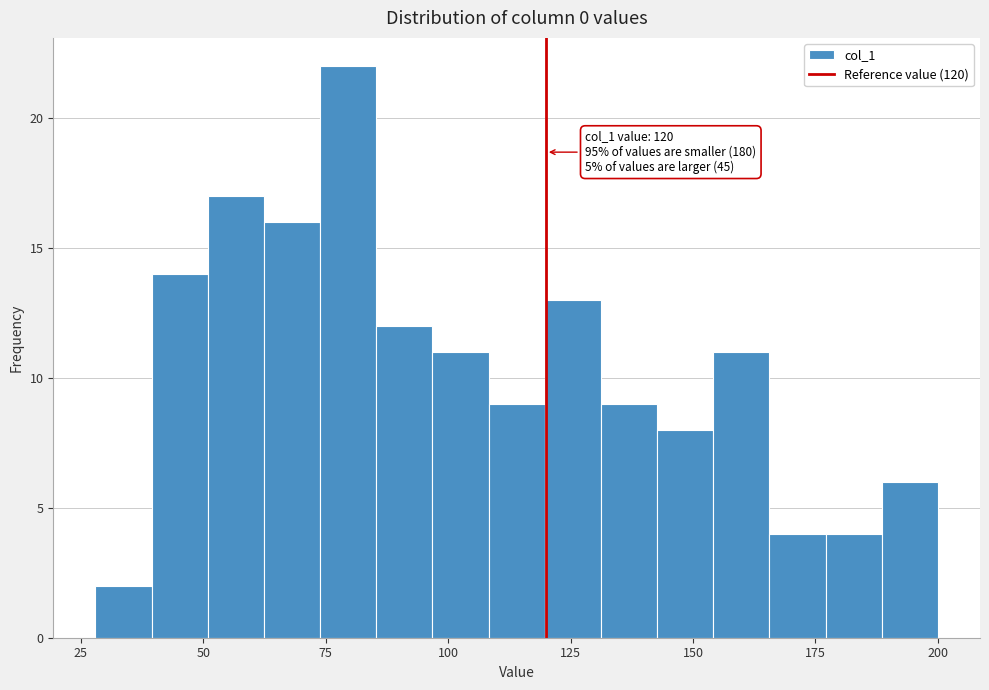

Around what value on the x-axis is the tallest bar? Give the approximate position of its centre, as read against the axis.

80